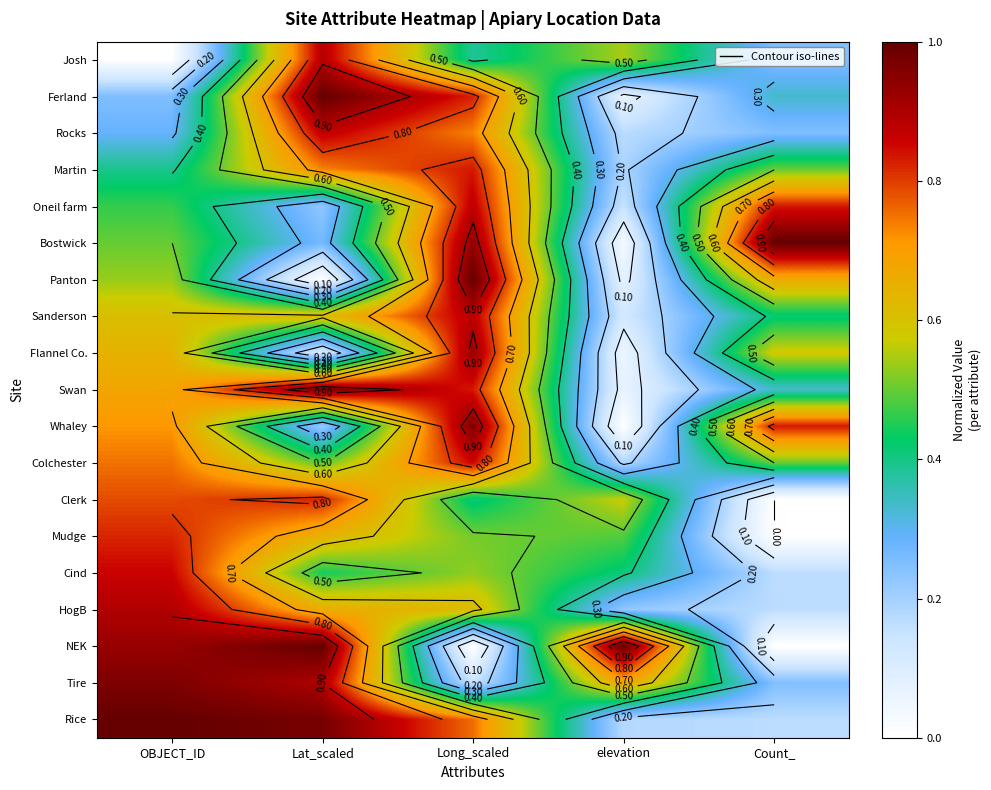

What is the greatest value displayed?

1.0